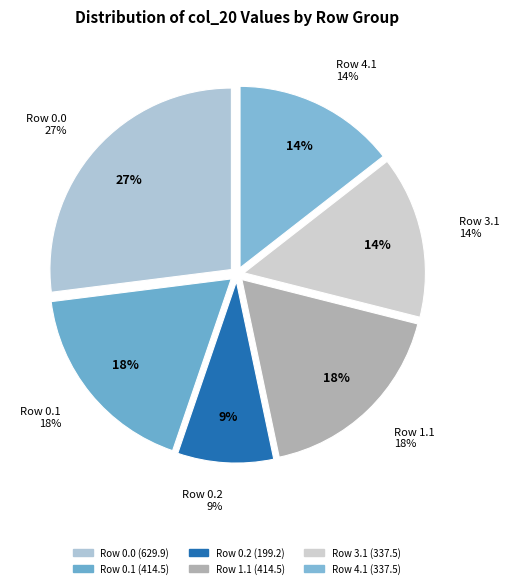

Is 1.2 the majority of the pie?

No